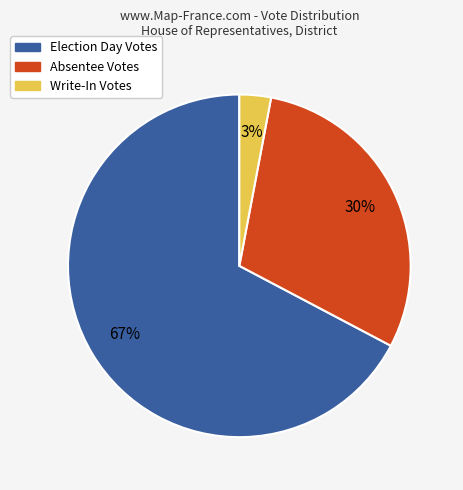

To the nearest percent, what is the average slice percentage?

33%